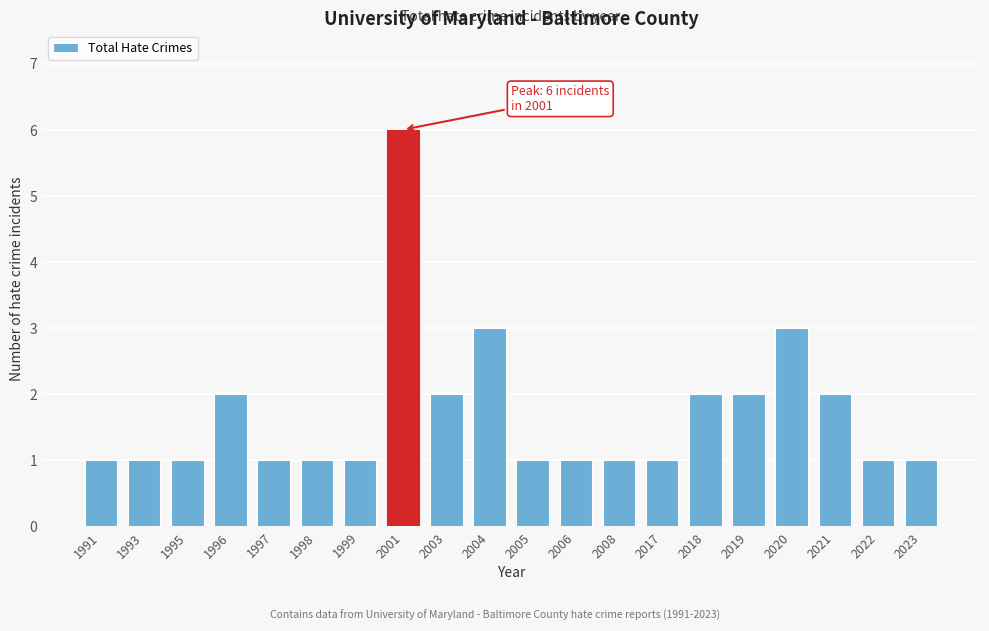

Reading left to right, list all the values displayed in this chart.

1991=1	1993=1	1995=1	1996=2	1997=1	1998=1	1999=1	2001=6	2003=2	2004=3	2005=1	2006=1	2008=1	2017=1	2018=2	2019=2	2020=3	2021=2	2022=1	2023=1